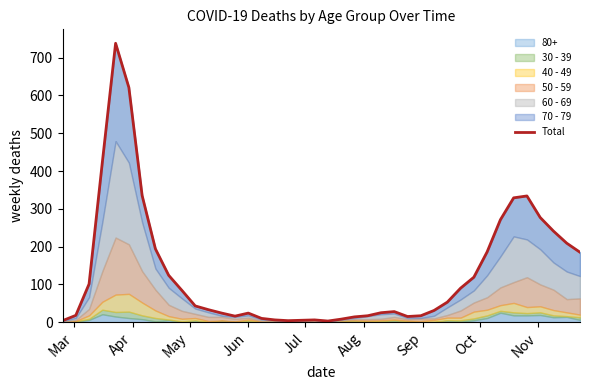

Reading left to right, what are all the values shown in this chart?

4	18	101	423	738	621	335	194	124	84	43	33	24	16	24	10	6	4	5	6	3	8	14	17	25	28	15	17	31	53	90	119	186	271	329	334	277	241	209	185